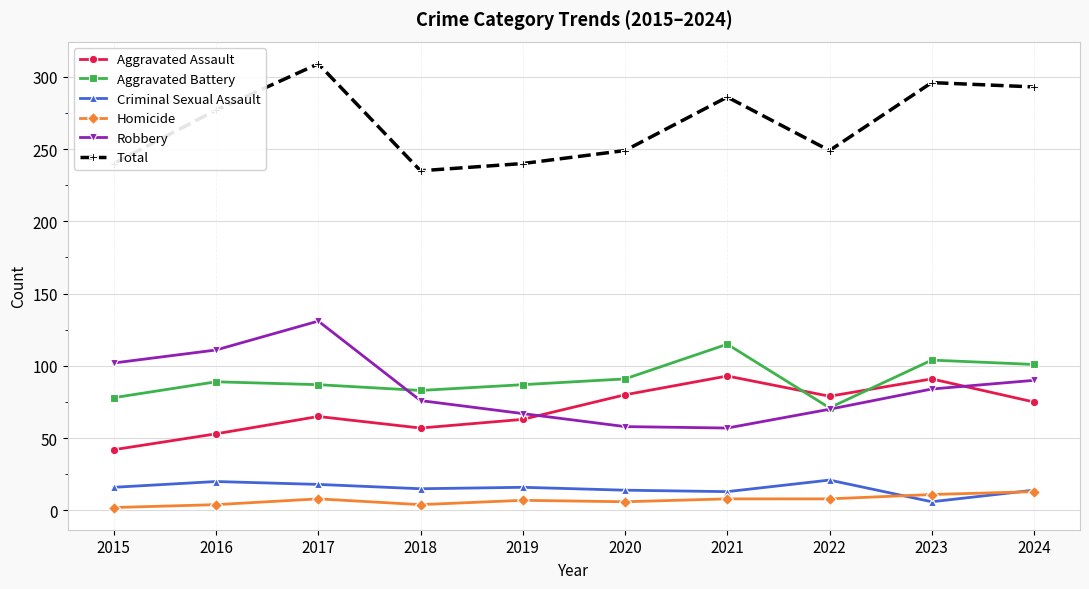

What is the difference between the highest and lowest values at 2017?

301